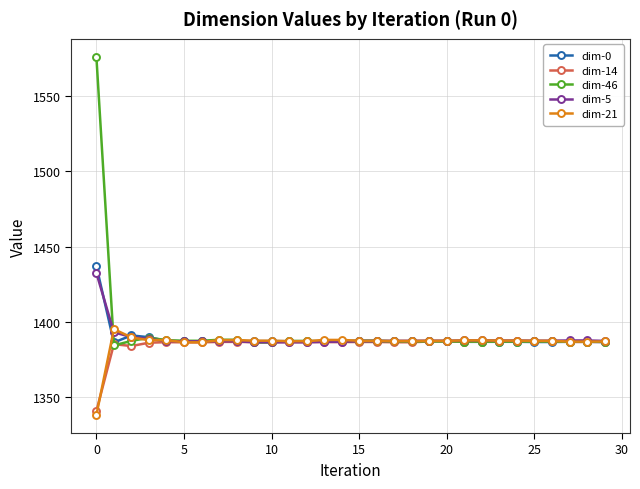

True or false: dim-21 and dim-5 intersect in this chart.

True